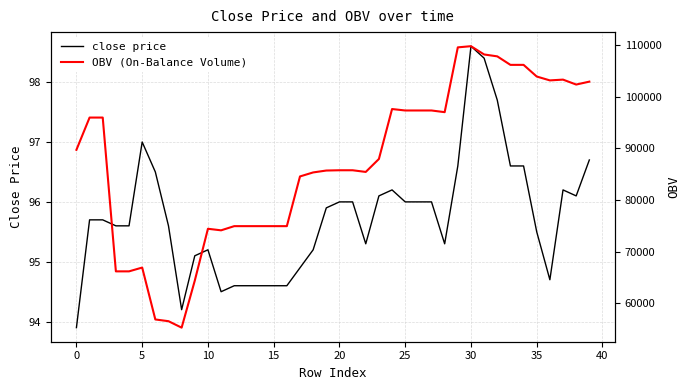

What is the minimum value shown in the chart?

93.9